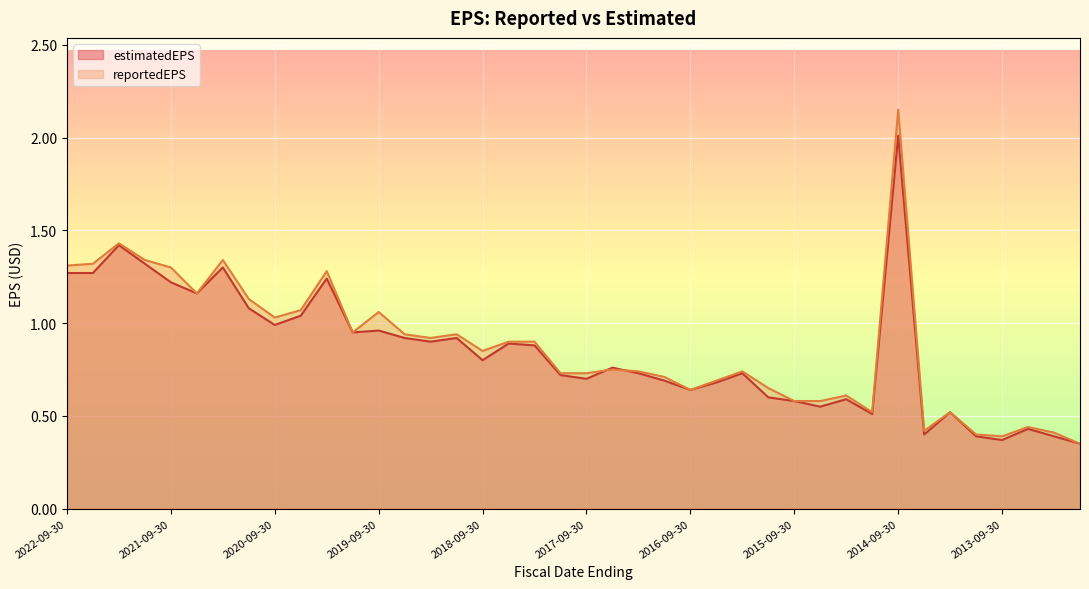

Rank the series at 2020-03-31 from lowest to highest value.

estimatedEPS, reportedEPS